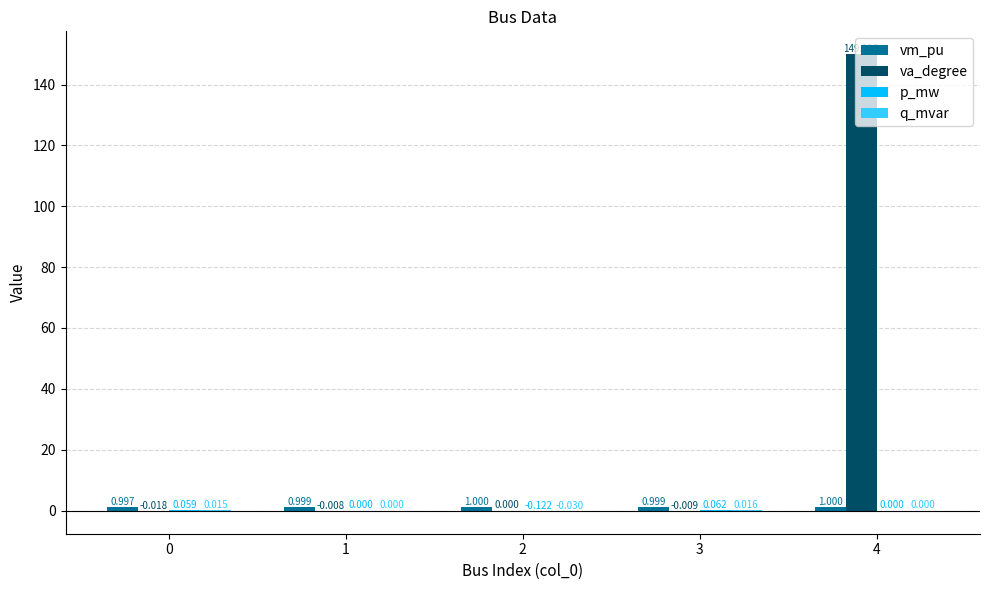

Which series has the largest total across all categories?

va_degree